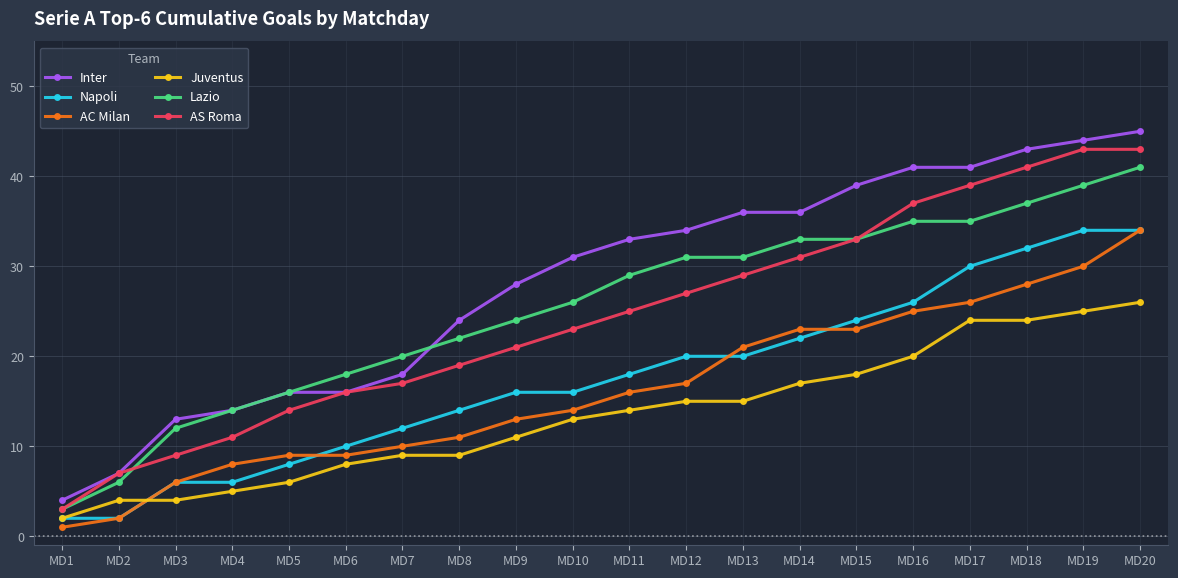

Where is AC Milan nearest to the value 17?

MD12